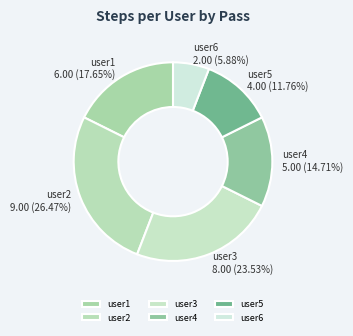

To the nearest percent, what is the combined percentage of user4 and user2?

41%